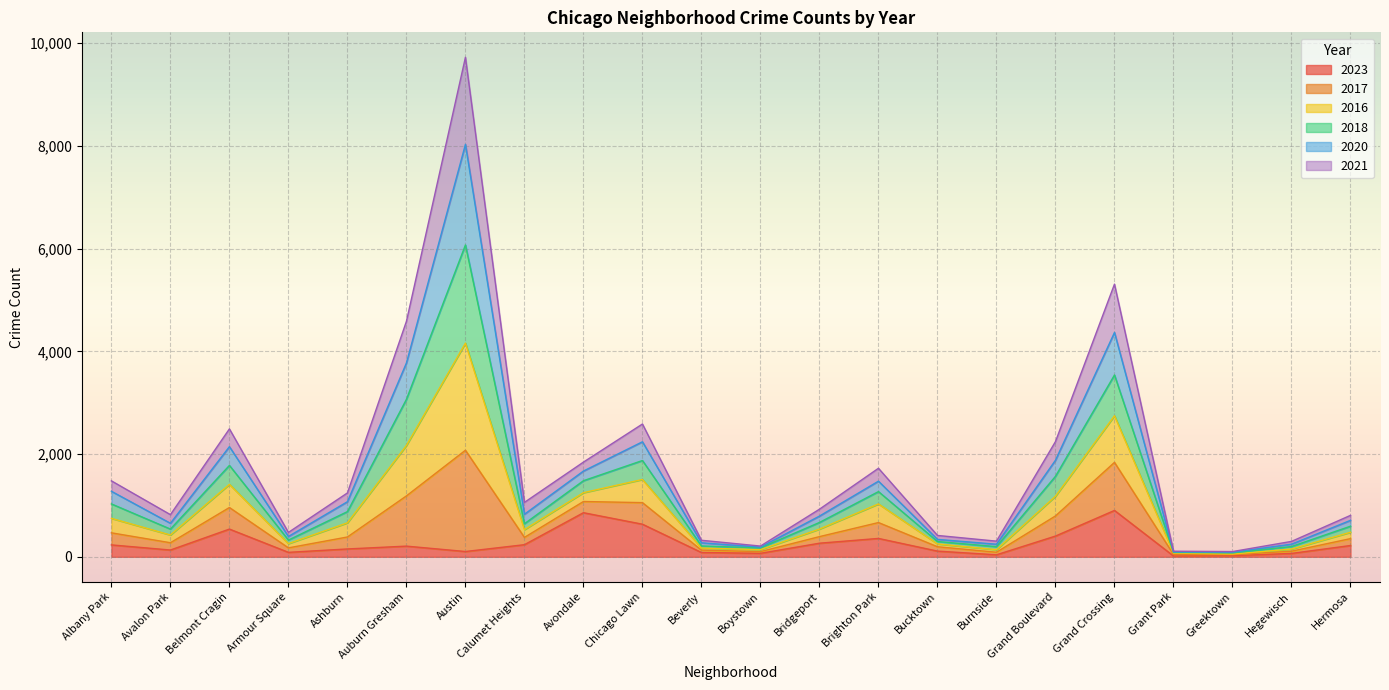

At which label does 2023 first exceed 208?

Albany Park